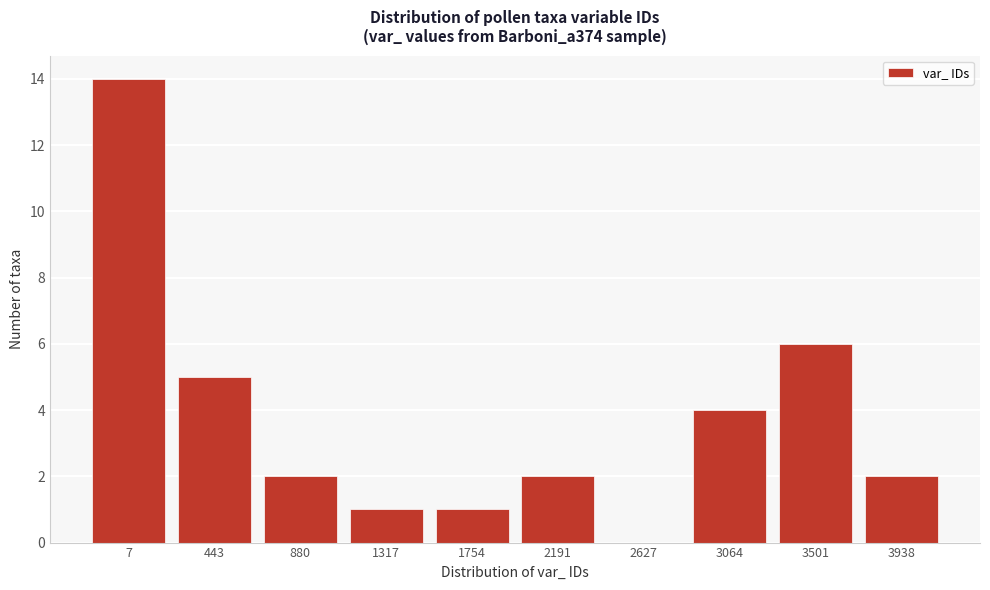

Reading left to right, list all the values displayed in this chart.

7=14	443=5	880=2	1317=1	1754=1	2191=2	2627=0	3064=4	3501=6	3938=2